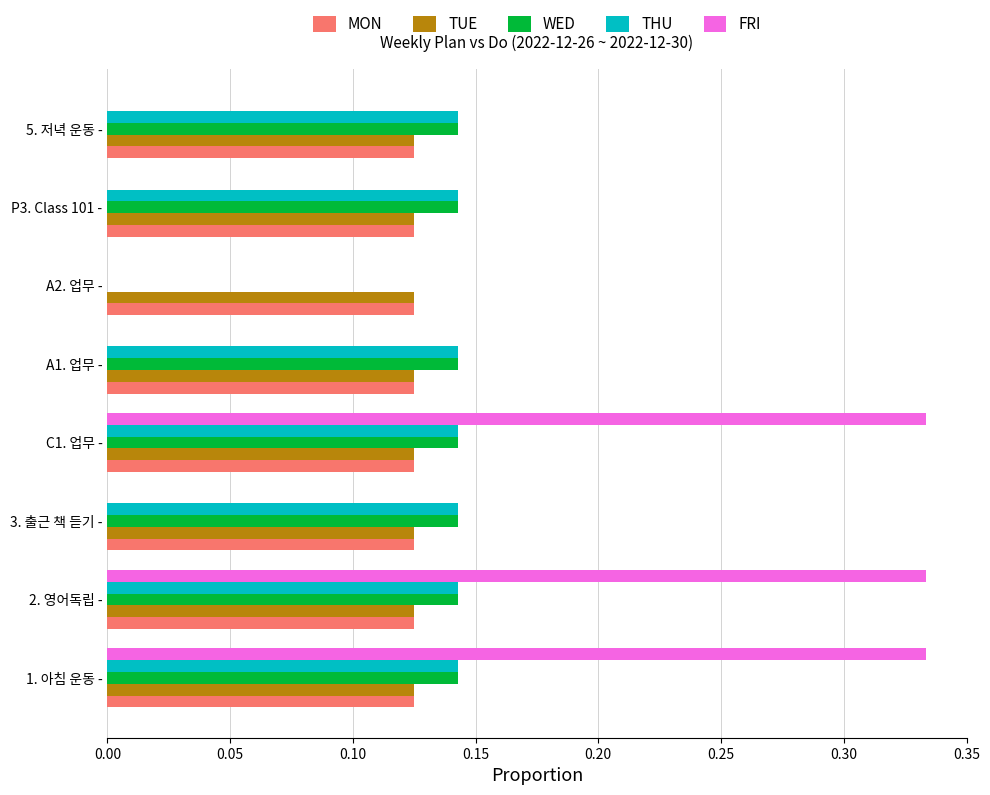

The WED series shows 0.2 at P3. Class 101 -. True or false?

False